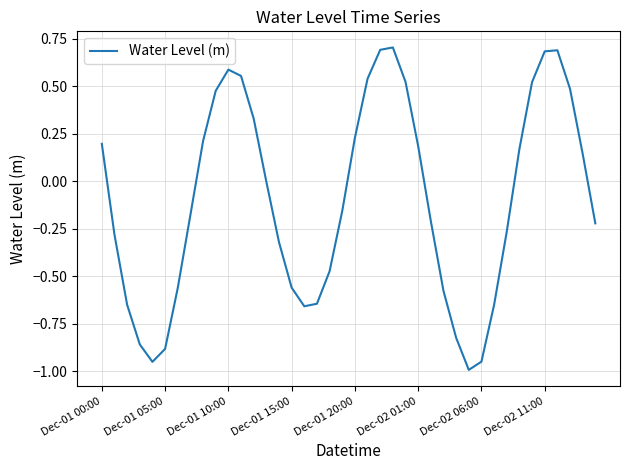

Count the number of data series in this chart.

1